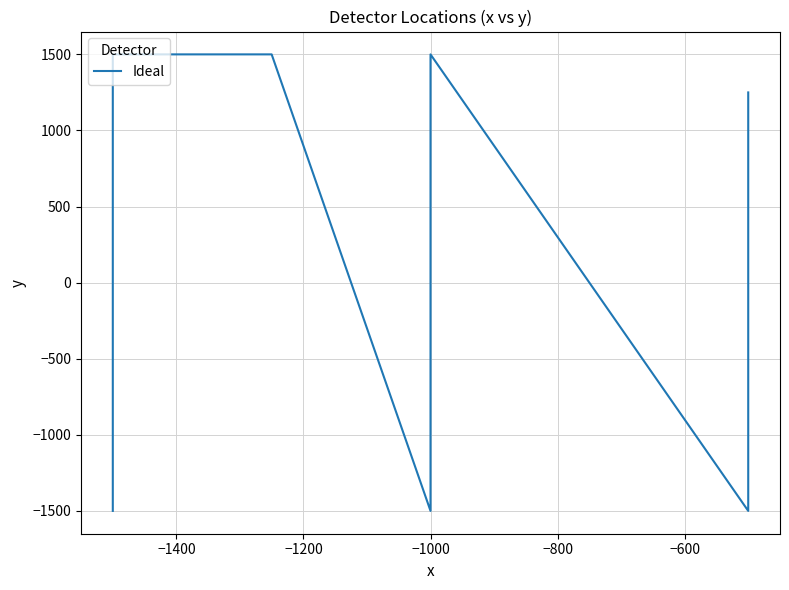

Is it true that the value at 7 is 133?

False